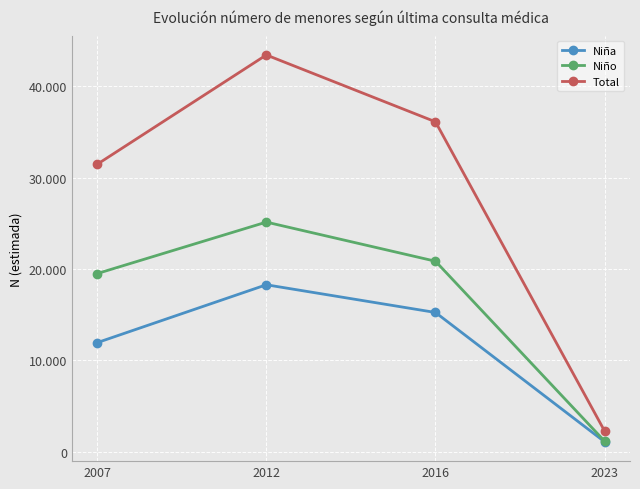

Does the chart have visible grid lines?

Yes